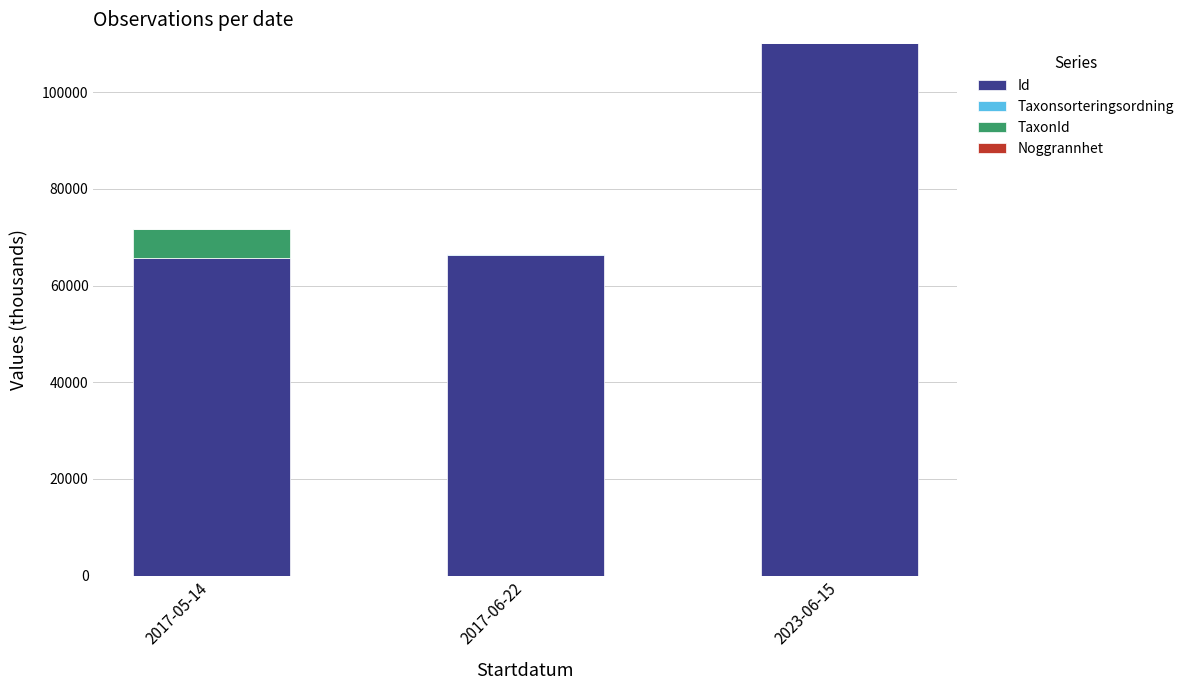

What is the highest value of the Id series?

110096.1